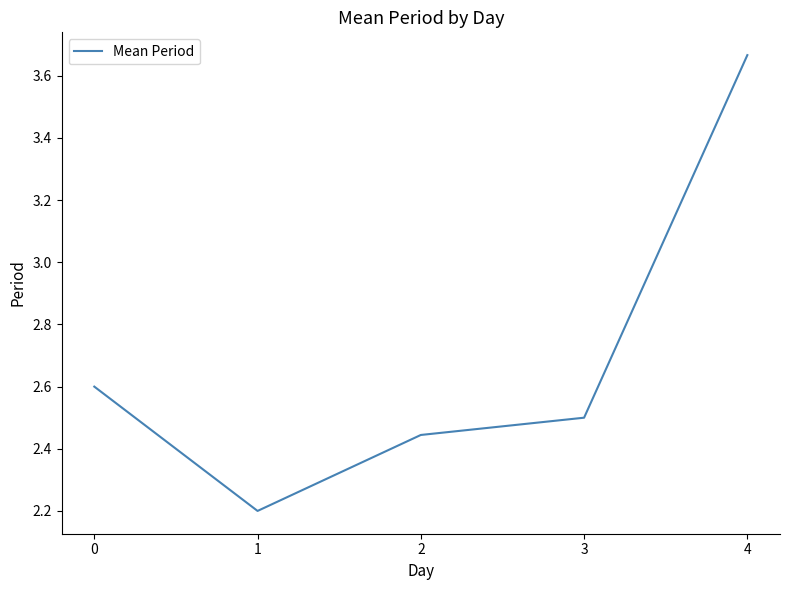

True or false: there are more than 1 points higher than both neighbors.

False